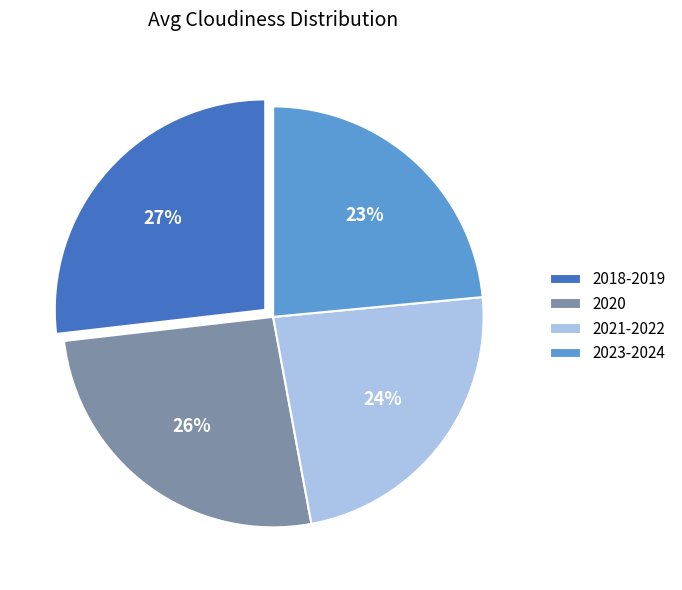

What percentage is the 2020 slice, to the nearest percent?

26%